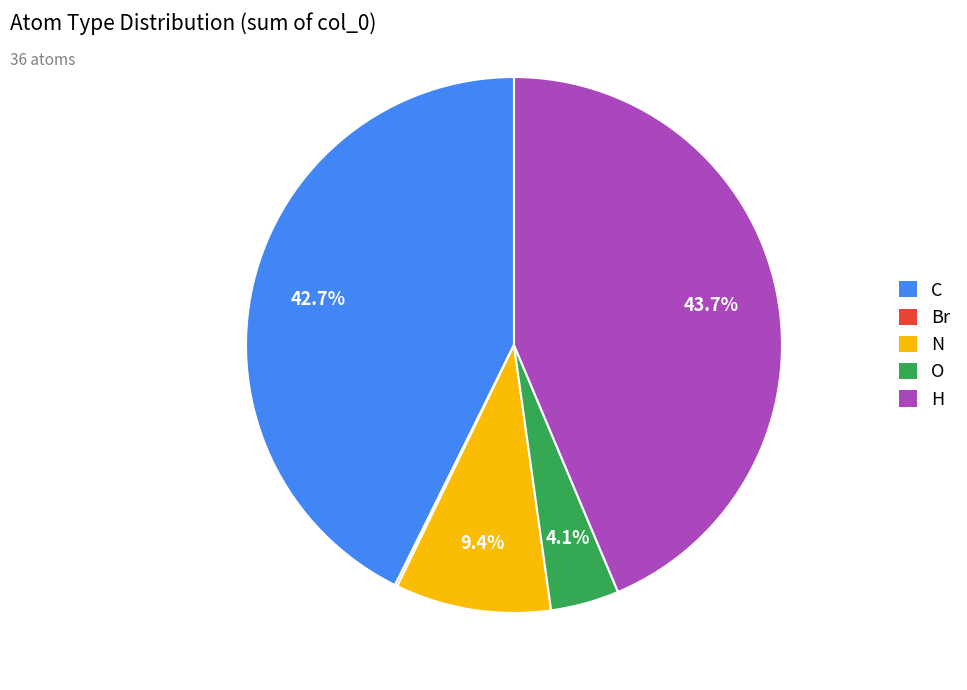

Does C account for over 50% of the chart?

No